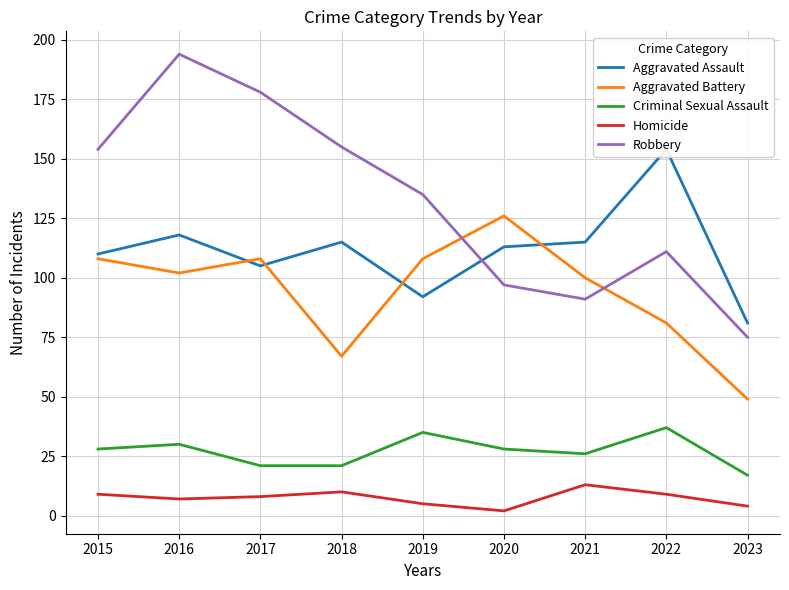

What is the greatest value displayed?

194